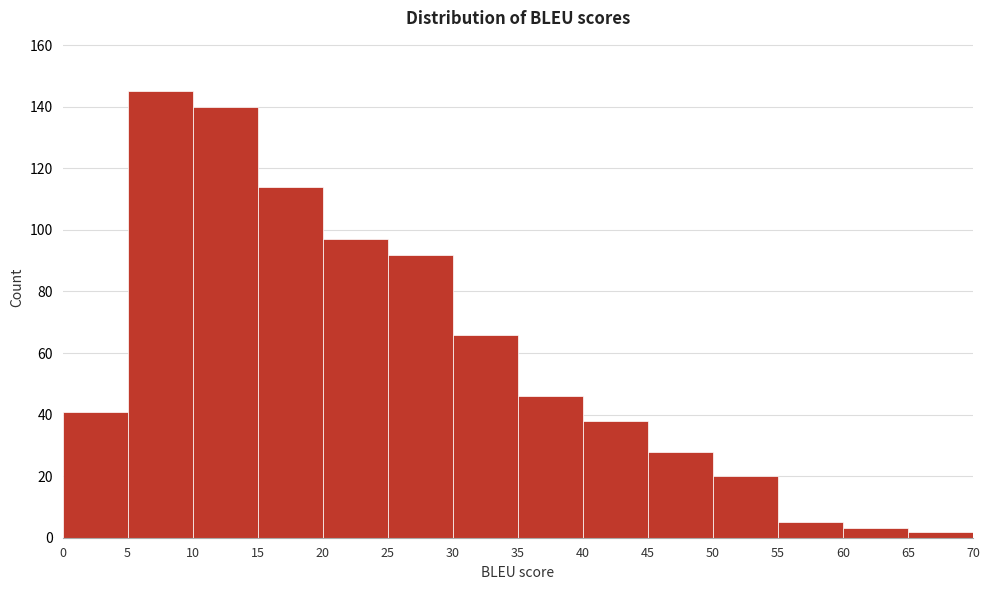

Over which range of the x-axis is the bar tallest?

5 to 10